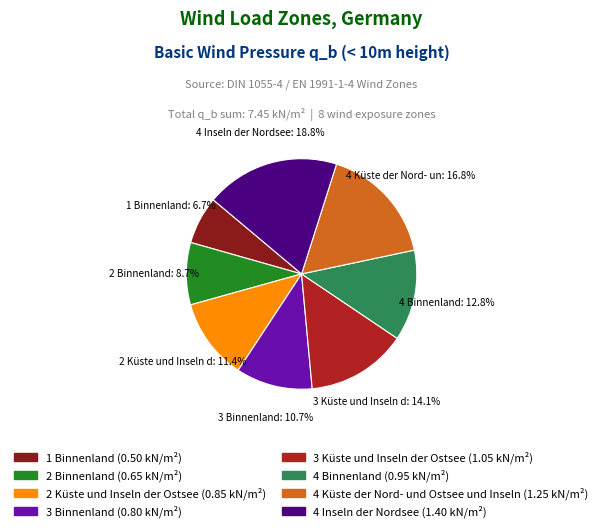

Is it true that 2 Binnenland is 2% of the pie?

False